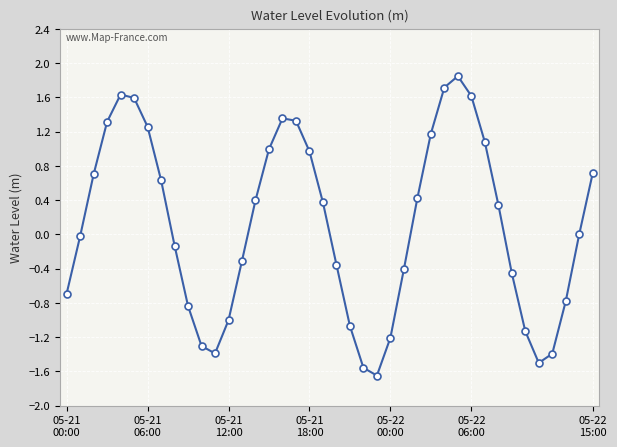

Count the number of data series in this chart.

1